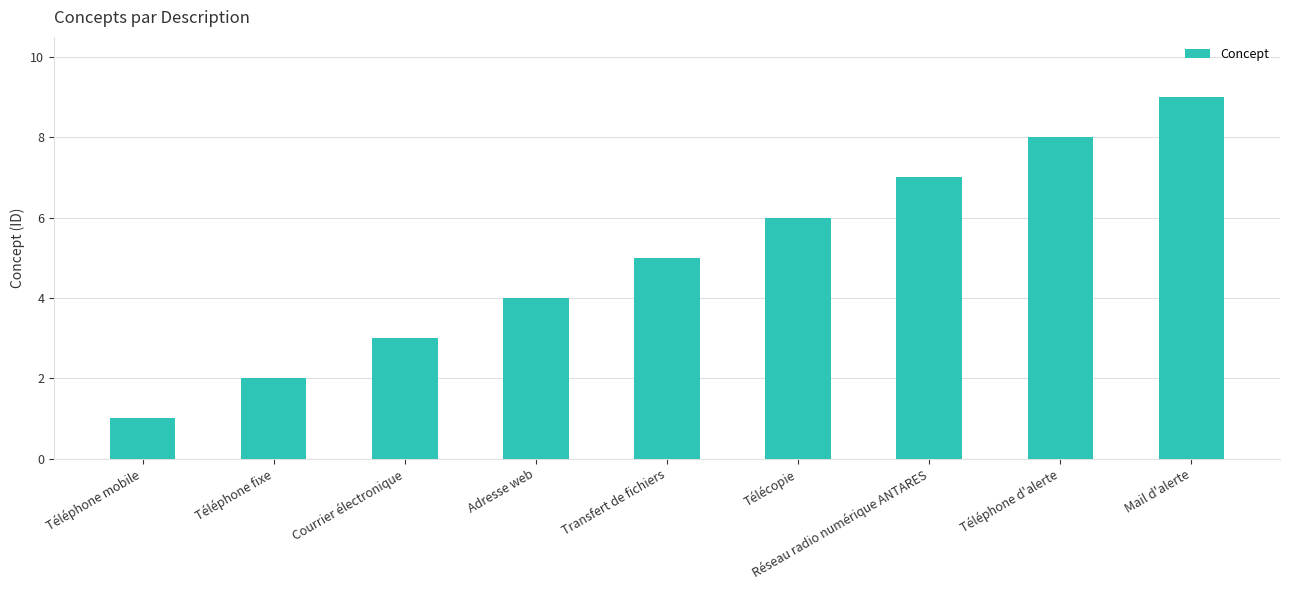

What is the label of the 7th bar from the right?

Courrier électronique